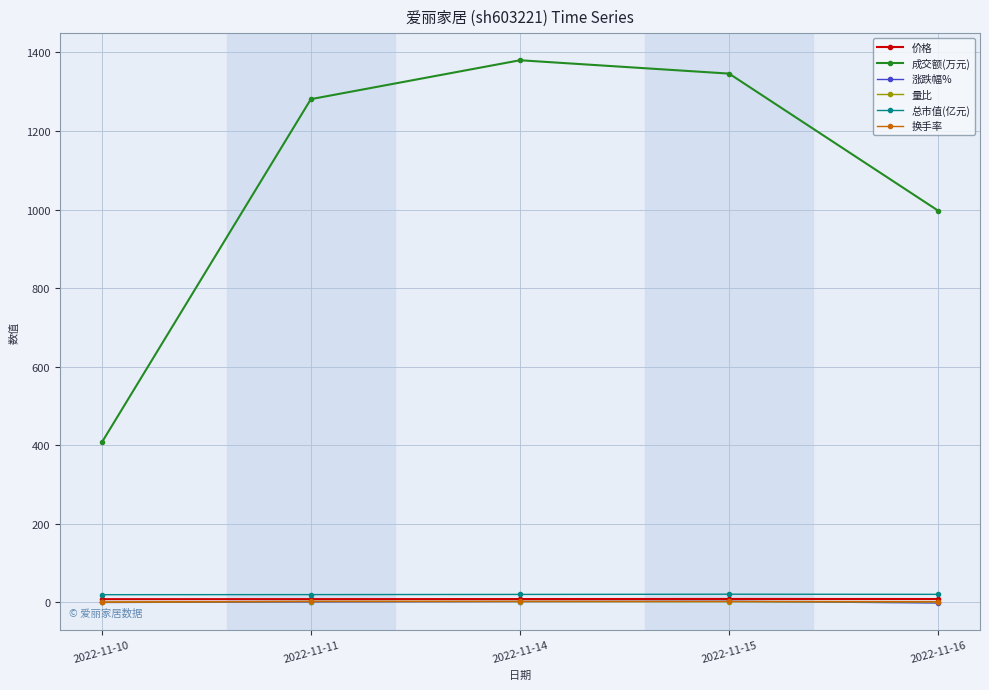

Which category has the highest value in the 成交额(万元) series?

2022-11-14